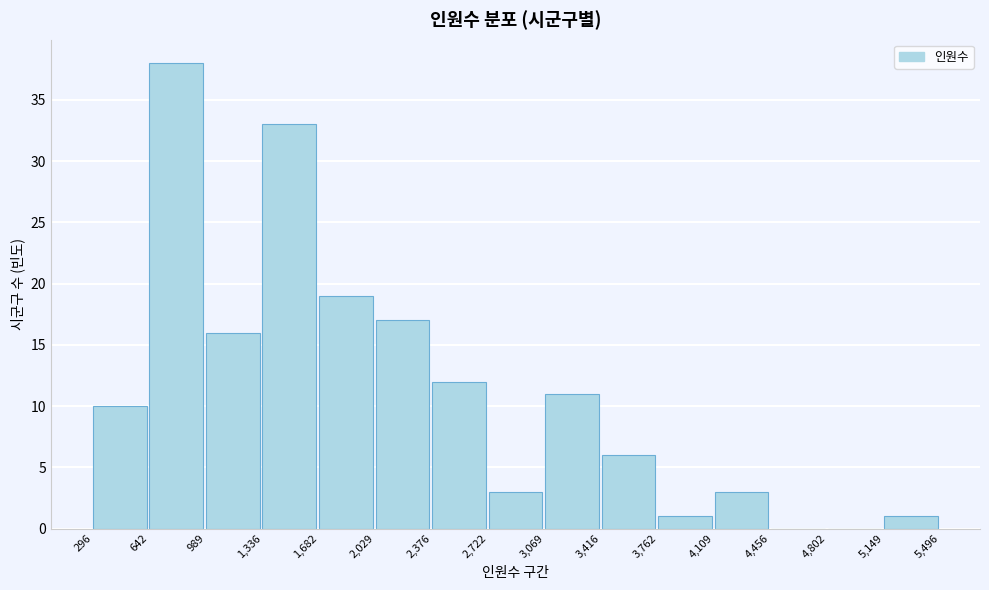

Which range on the x-axis has the tallest bar?

642 to 989